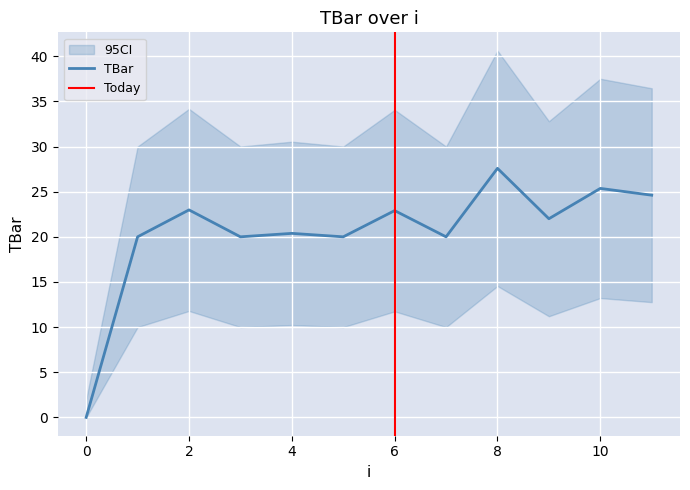

Reading right to left, extract all data points from this chart.

24.6	25.4	22.0	27.6	20.0	22.9	20.0	20.4	20.0	23.0	20.0	0.0